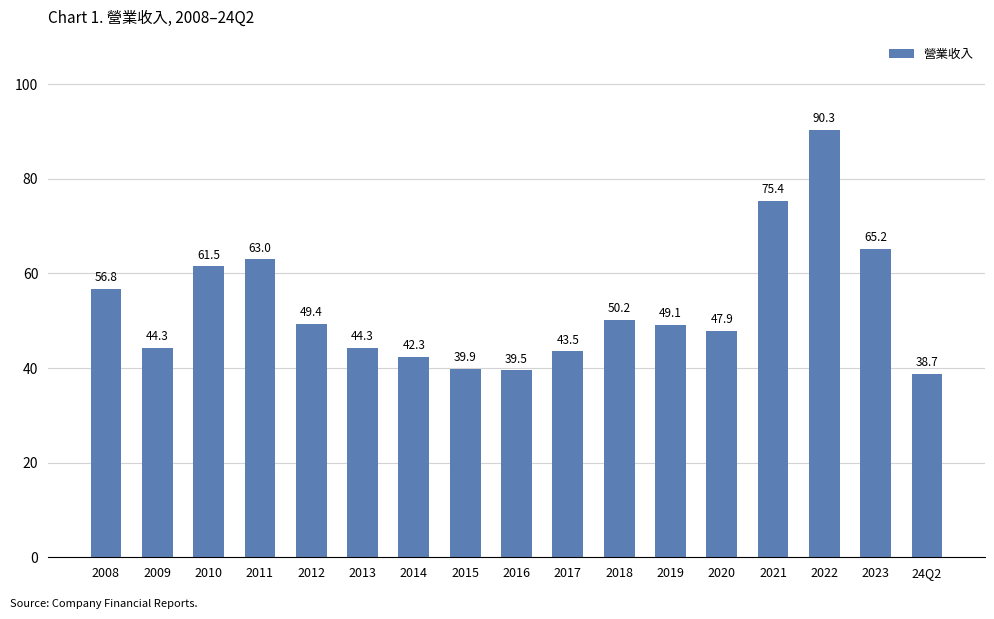

The value at 2017 is 43.5. True or false?

True